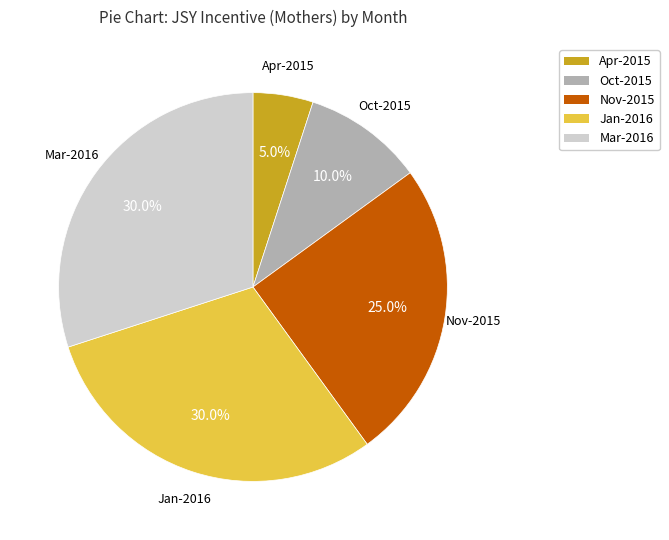

Is there a majority slice in this chart?

No